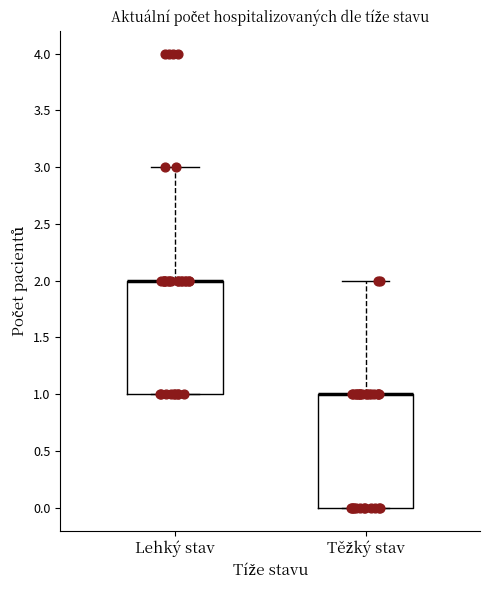

Reading left to right, read every box against the y-axis: the position of its median line, the range the box covers, and the ends of its whiskers. The values are not printed on the chart, so give them approximately, as read against the axis.

Lehký stav: median 2 (drawn on the box's upper edge), box 1 to 2, whiskers 1 to 3
Těžký stav: median 1 (drawn on the box's upper edge), box 0 to 1, whiskers 0 to 2